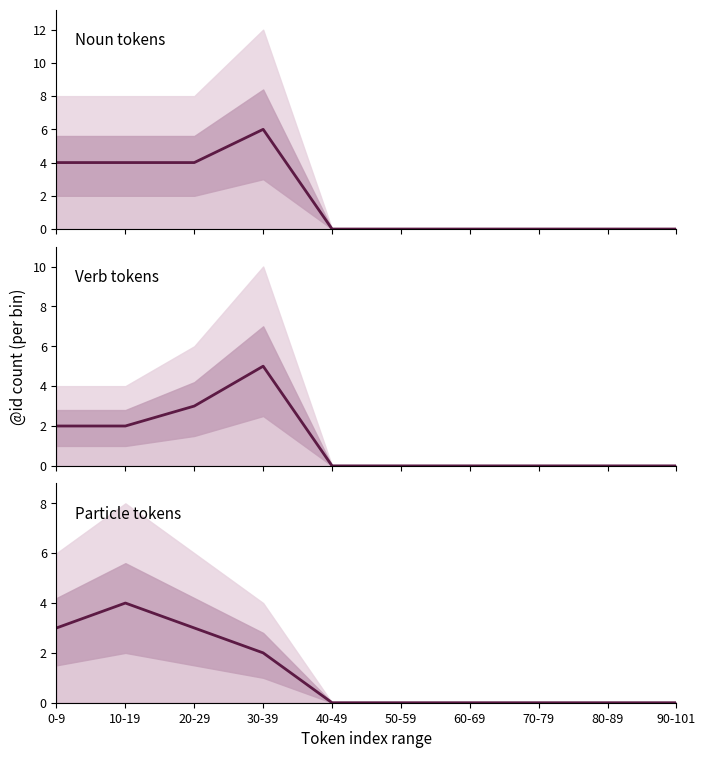

Is this an area chart (filled region under the line)?

No